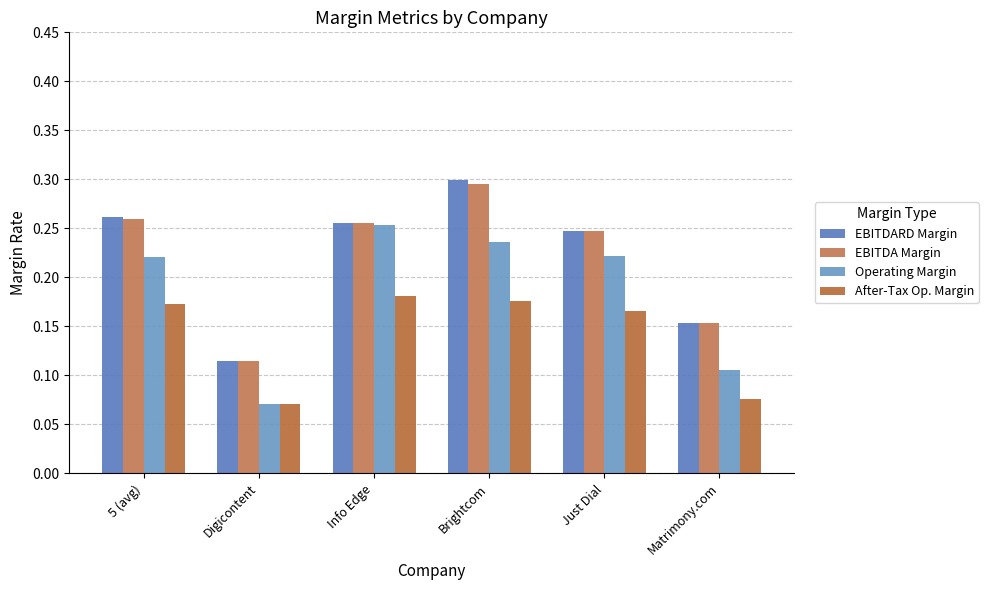

How many data points does each series have?

6